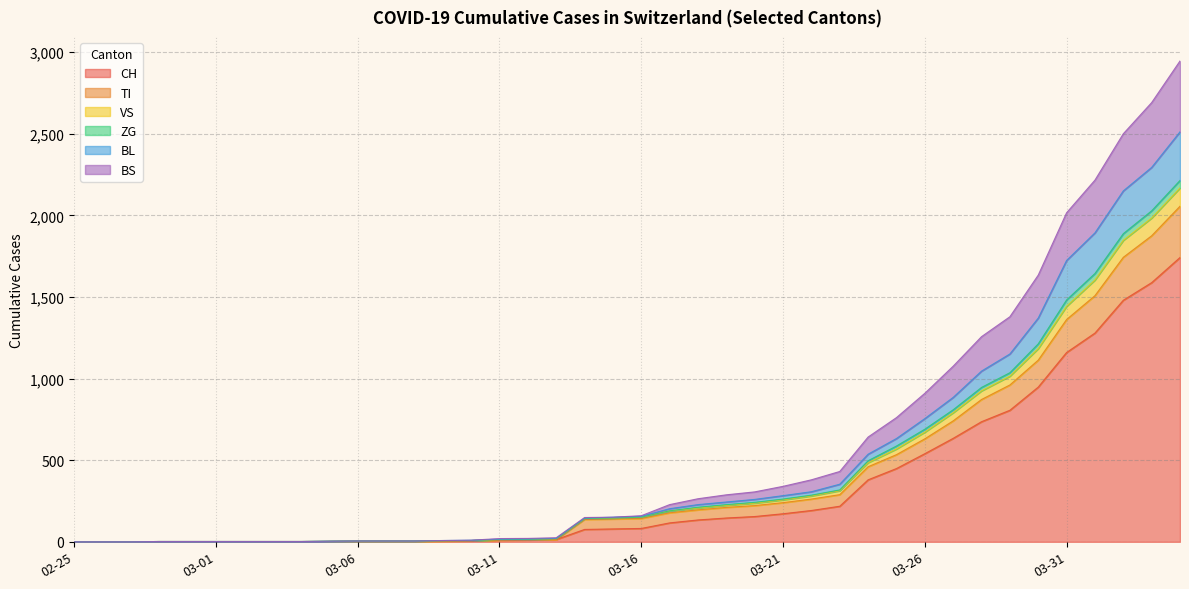

True or false: CH has more than 2 points higher than both neighbors.

False